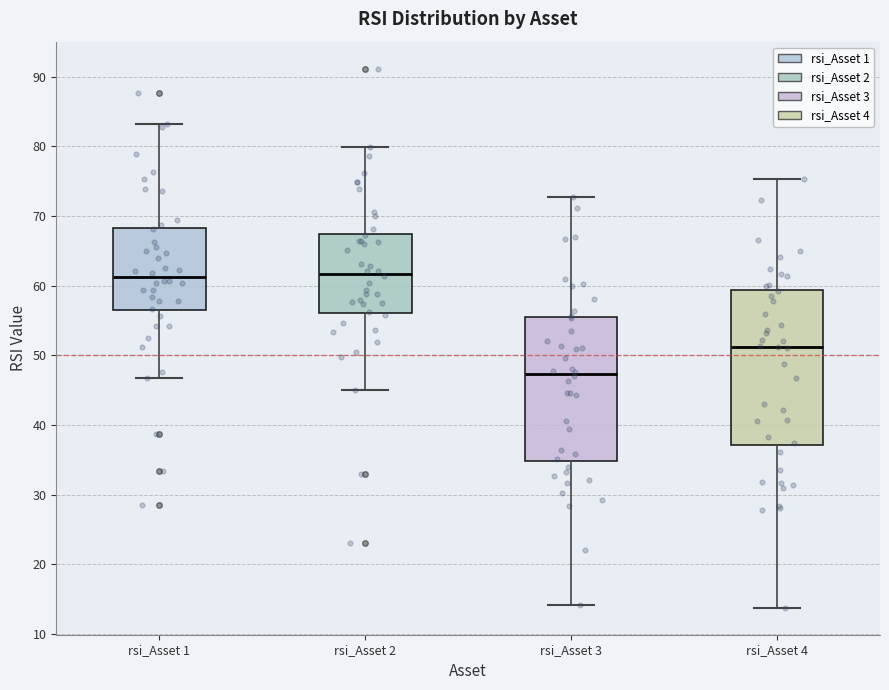

Reading left to right, transcribe this box plot: for each box, give where its median line is, the range the box spans, and where its two whiskers end, as read against the y-axis. The values are not printed on the chart, so give them approximately, as read against the axis.

rsi_Asset 1: median 61, box 56 to 68, whiskers 47 to 83
rsi_Asset 2: median 62, box 56 to 67, whiskers 45 to 80
rsi_Asset 3: median 47, box 35 to 55, whiskers 14 to 73
rsi_Asset 4: median 51, box 37 to 59, whiskers 14 to 75